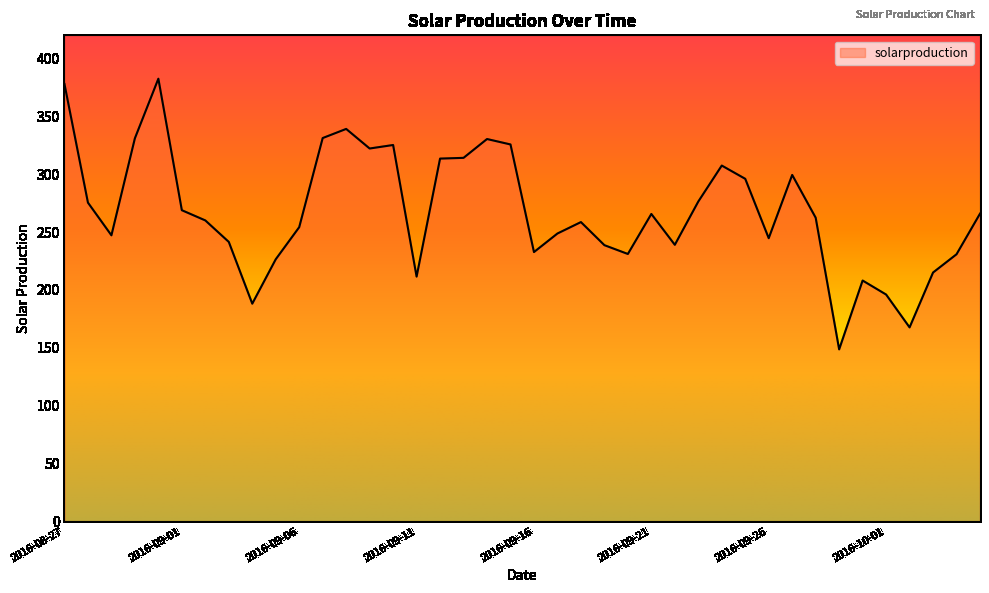

What is the maximum value shown in the chart?

382.5